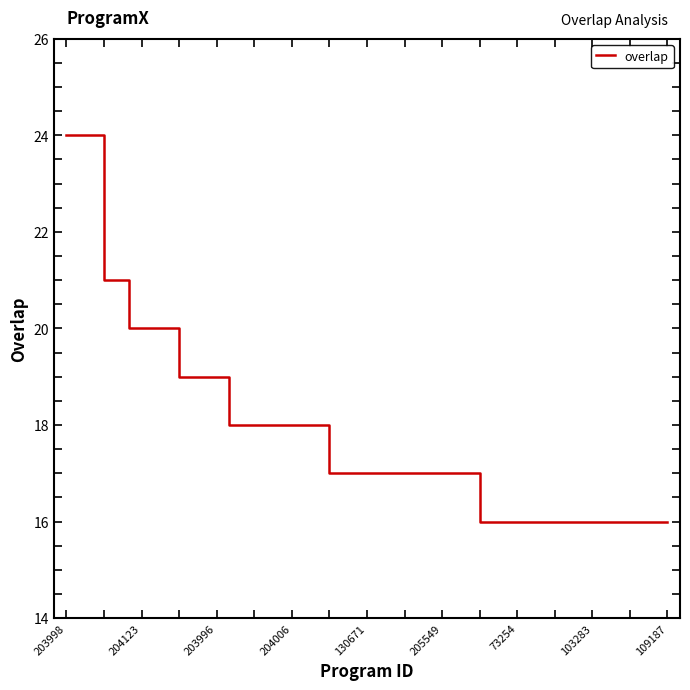

What is the minimum value shown in the chart?

16